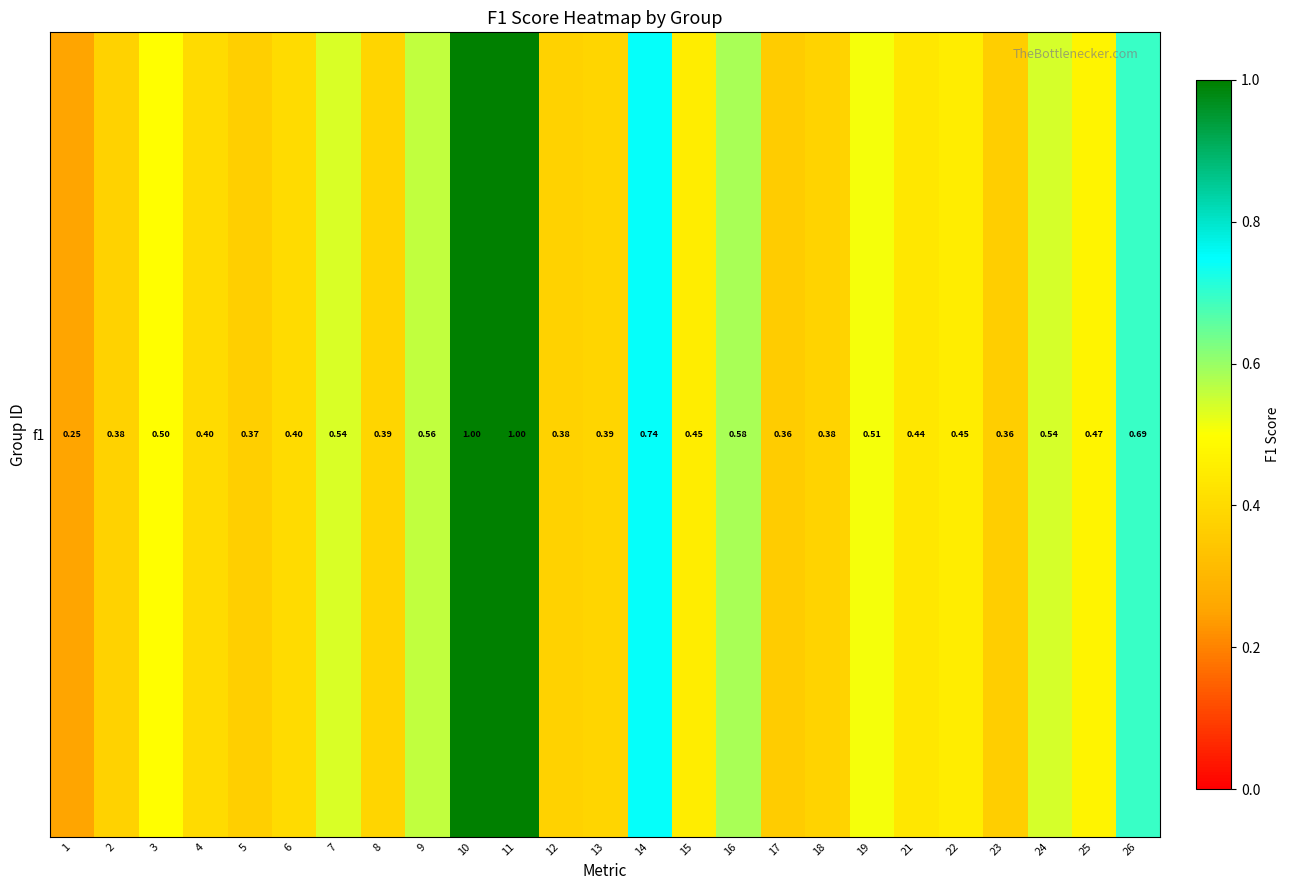

Reading left to right, extract all data points from this chart.

0.3	0.4	0.5	0.4	0.4	0.4	0.5	0.4	0.6	1.0	1.0	0.4	0.4	0.7	0.5	0.6	0.4	0.4	0.5	0.4	0.4	0.4	0.5	0.5	0.7